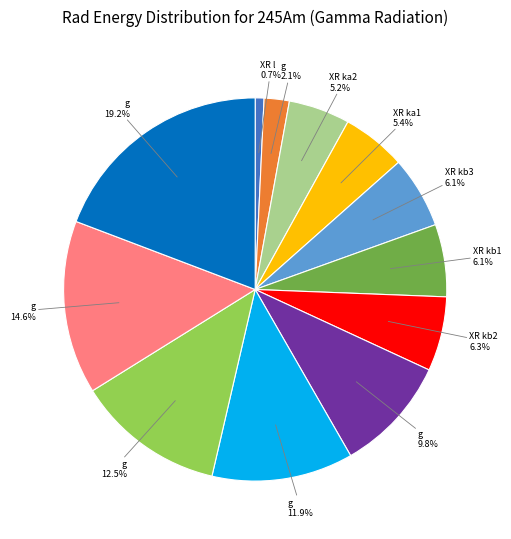

Is there any slice that represents more than half of the pie?

No